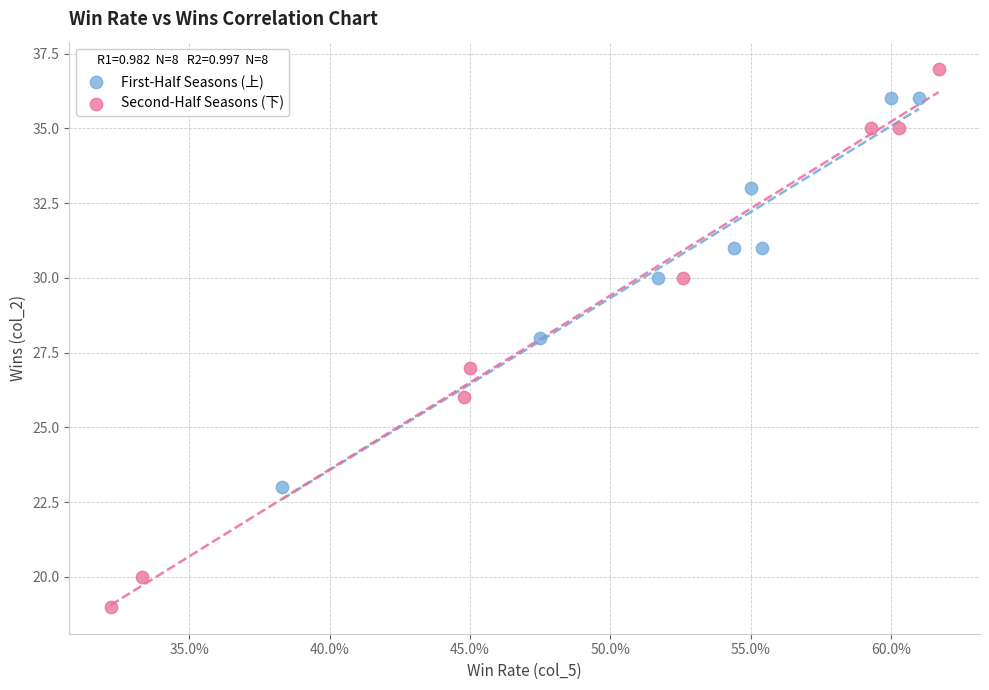

Which series contains the lowest Y value?

Second-Half Seasons (下)